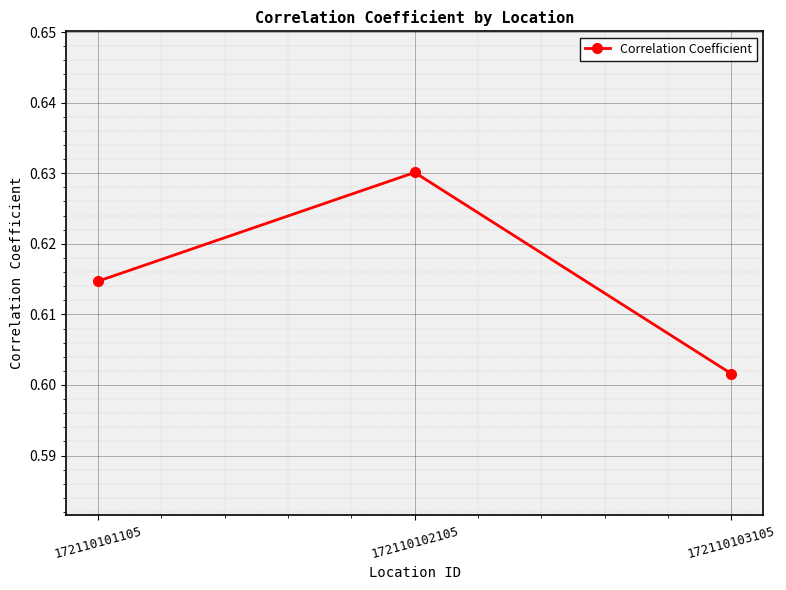

How many categories are shown in the chart?

3